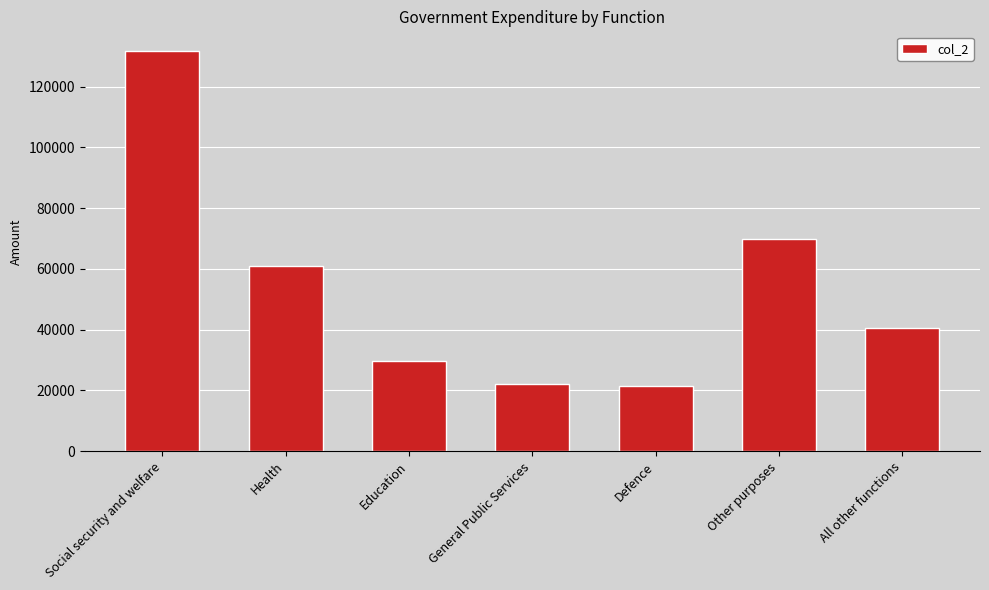

What is the ratio of the value at Other purposes to the value at Defence?

3.2